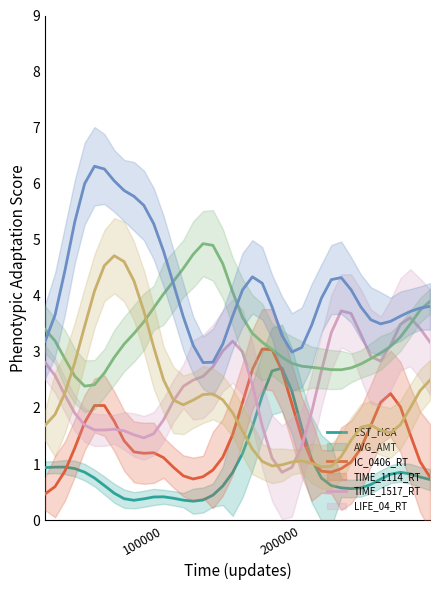

Does the chart have visible grid lines?

No